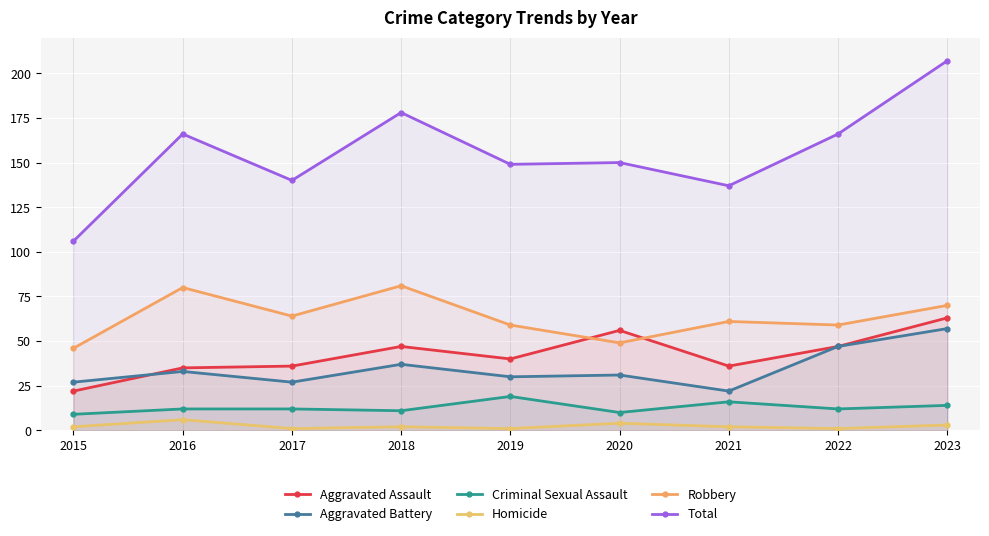

At which label does Aggravated Assault reach its peak?

2023